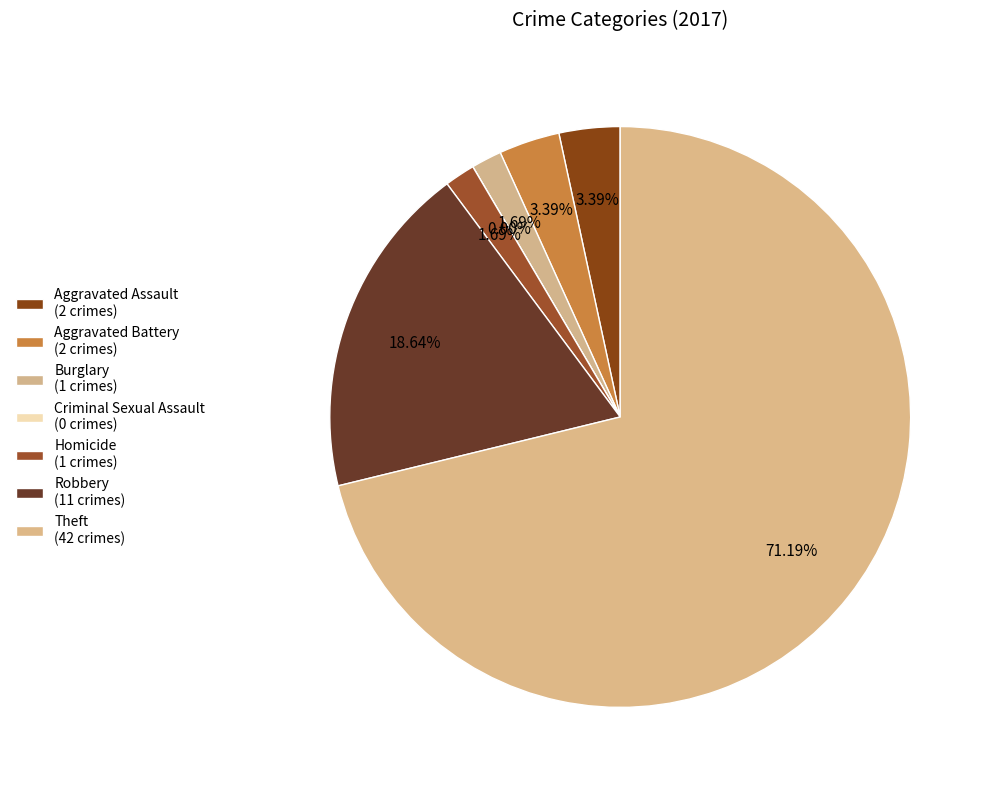

Which category has the smallest portion of the pie?

Criminal Sexual Assault